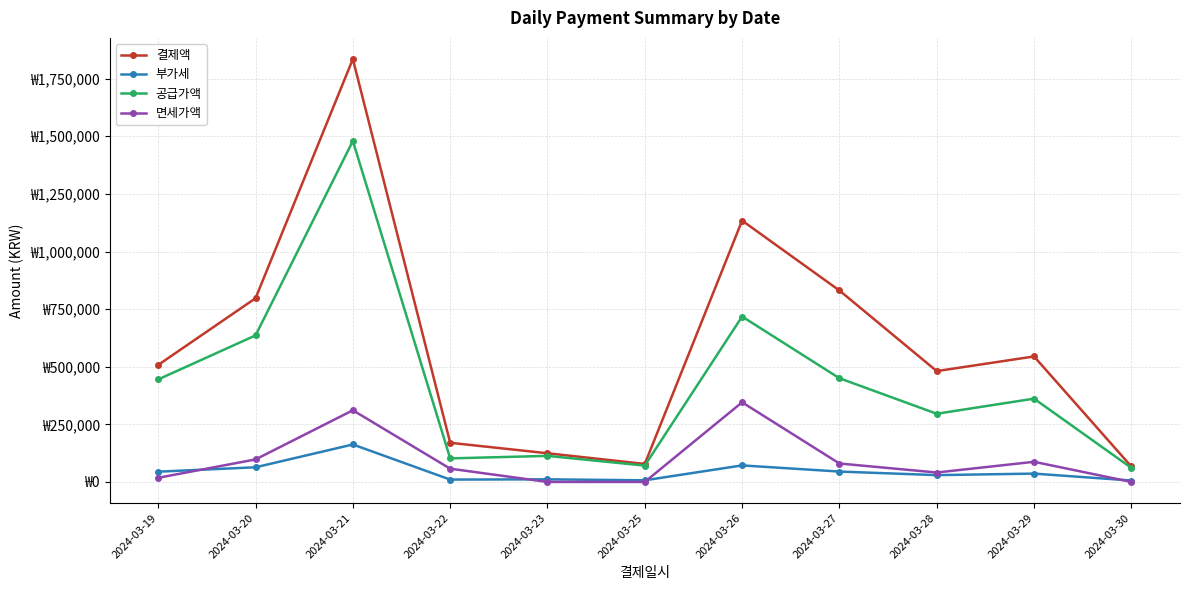

Which series has the largest total across all categories?

결제액